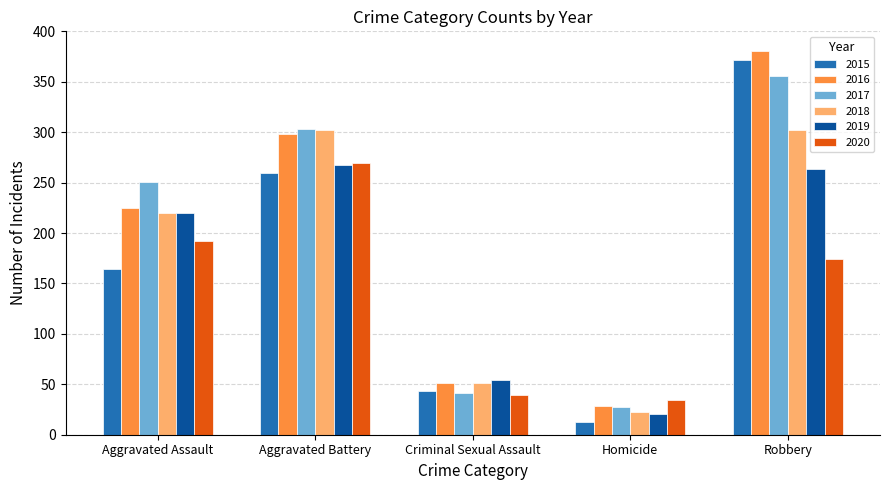

How many distinct data groups are displayed?

6